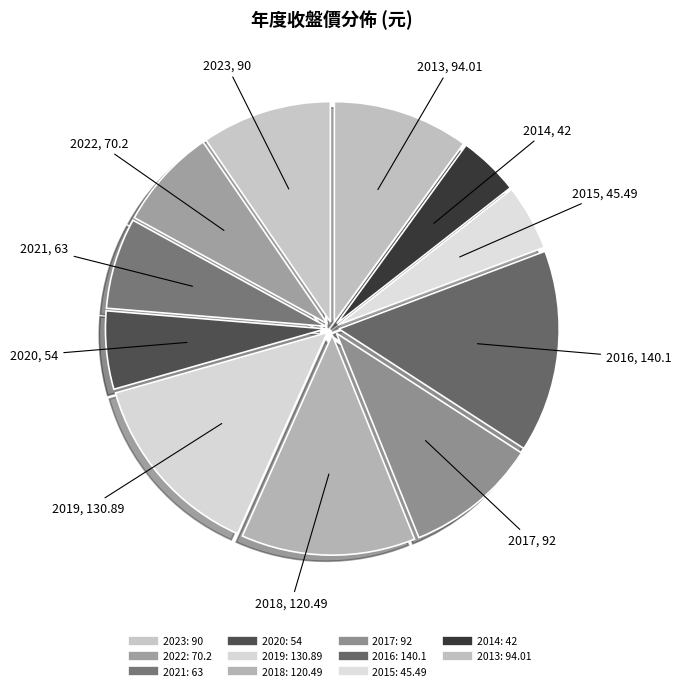

How many slices are in this pie chart?

11